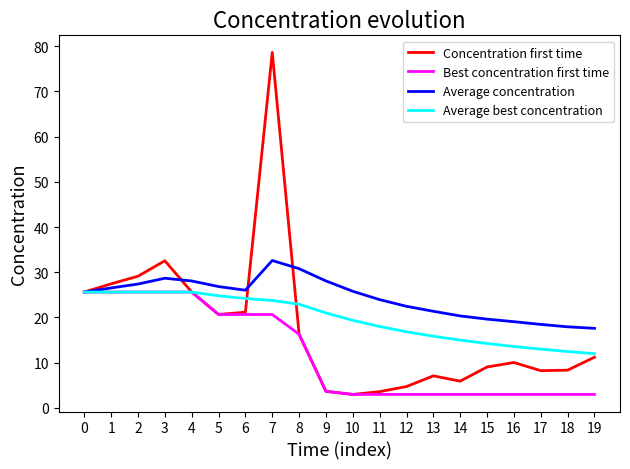

What is the total value across all series at 6?

92.0